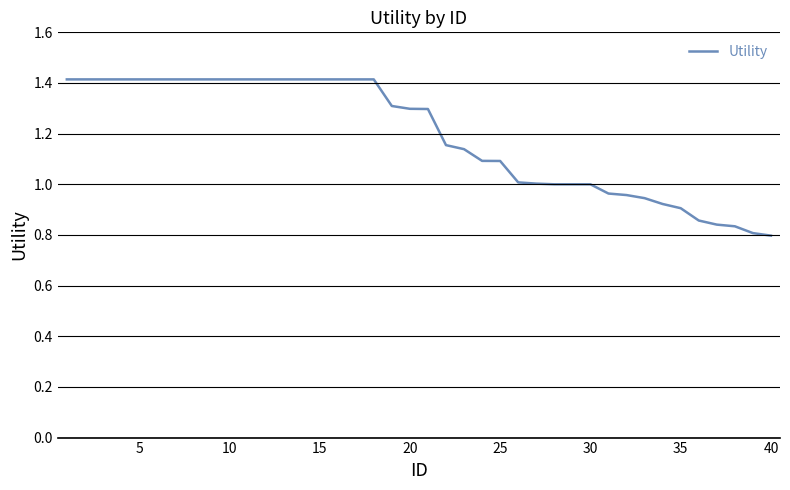

What is the difference between the maximum and minimum values?

0.6